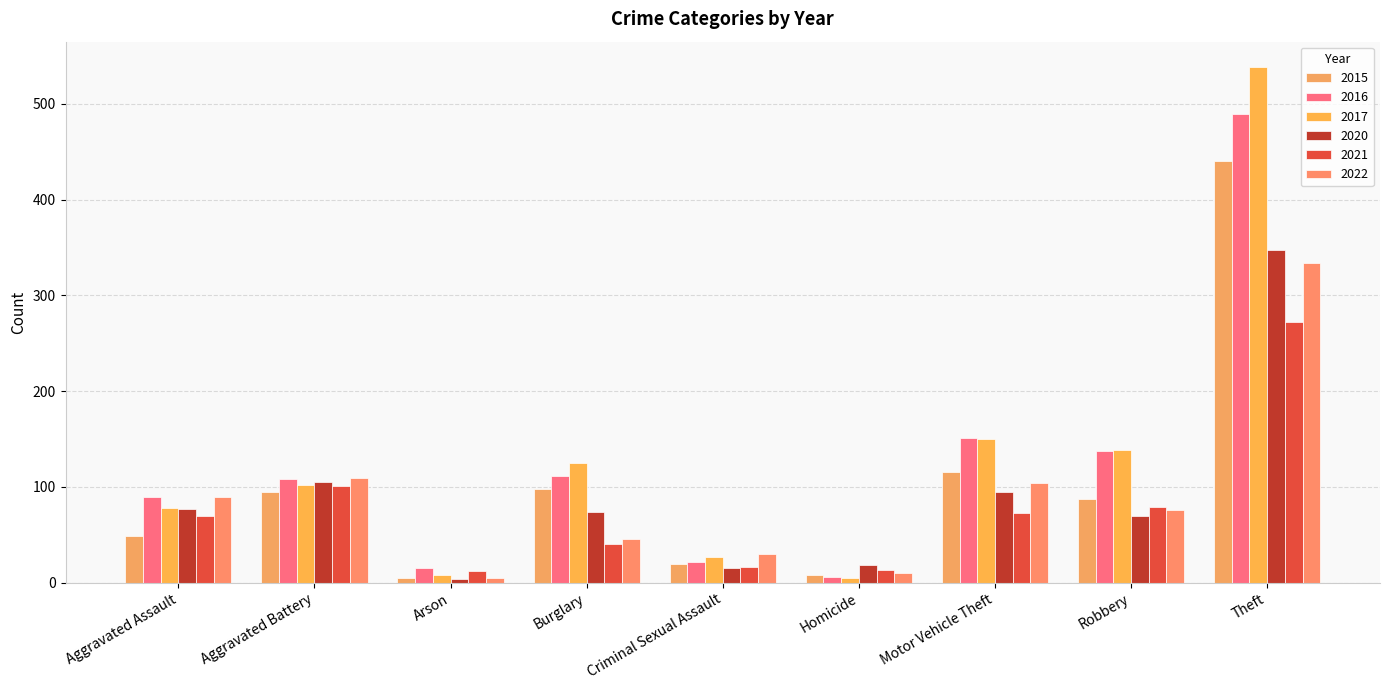

Reading left to right, what are all the values shown in this chart?

2015: Aggravated Assault=49	Aggravated Battery=95	Arson=5	Burglary=98	Criminal Sexual Assault=20	Homicide=8	Motor Vehicle Theft=116	Robbery=87	Theft=440
2016: Aggravated Assault=89	Aggravated Battery=108	Arson=15	Burglary=111	Criminal Sexual Assault=22	Homicide=6	Motor Vehicle Theft=151	Robbery=138	Theft=489
2017: Aggravated Assault=78	Aggravated Battery=102	Arson=8	Burglary=125	Criminal Sexual Assault=27	Homicide=5	Motor Vehicle Theft=150	Robbery=139	Theft=538
2020: Aggravated Assault=77	Aggravated Battery=105	Arson=4	Burglary=74	Criminal Sexual Assault=15	Homicide=19	Motor Vehicle Theft=95	Robbery=70	Theft=347
2021: Aggravated Assault=70	Aggravated Battery=101	Arson=12	Burglary=40	Criminal Sexual Assault=16	Homicide=13	Motor Vehicle Theft=73	Robbery=79	Theft=272
2022: Aggravated Assault=89	Aggravated Battery=109	Arson=5	Burglary=46	Criminal Sexual Assault=30	Homicide=10	Motor Vehicle Theft=104	Robbery=76	Theft=334